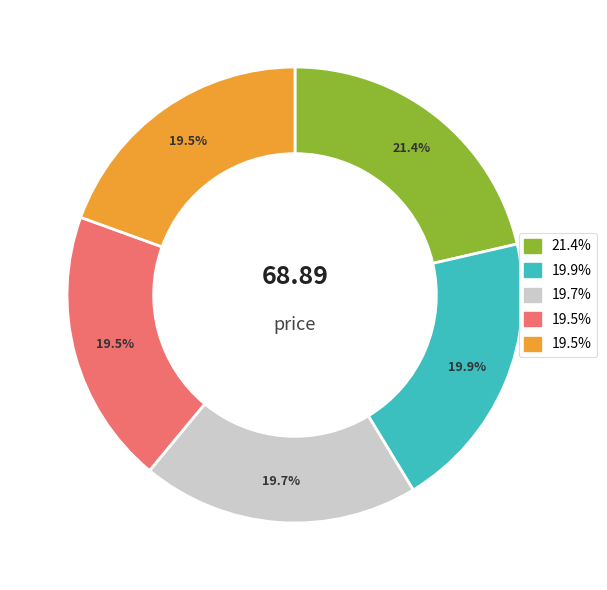

Does any single category account for the majority?

No